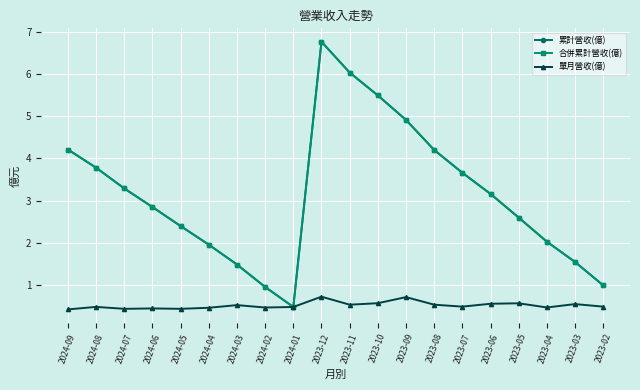

Is this an area chart (filled region under the line)?

No